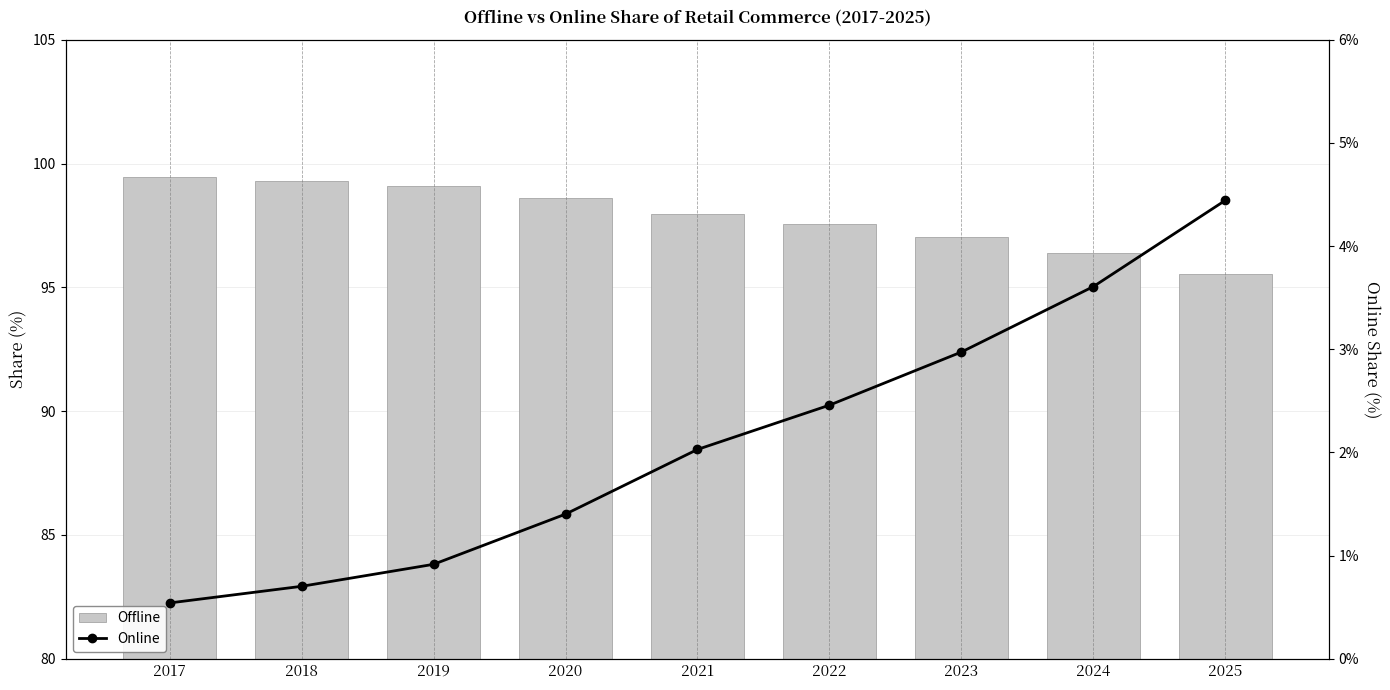

List the series in order of their overall mean, highest first.

Offline, Online